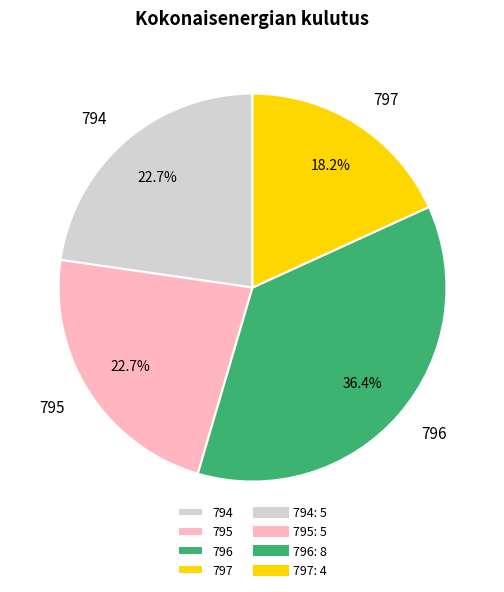

Does 794 account for over 50% of the chart?

No